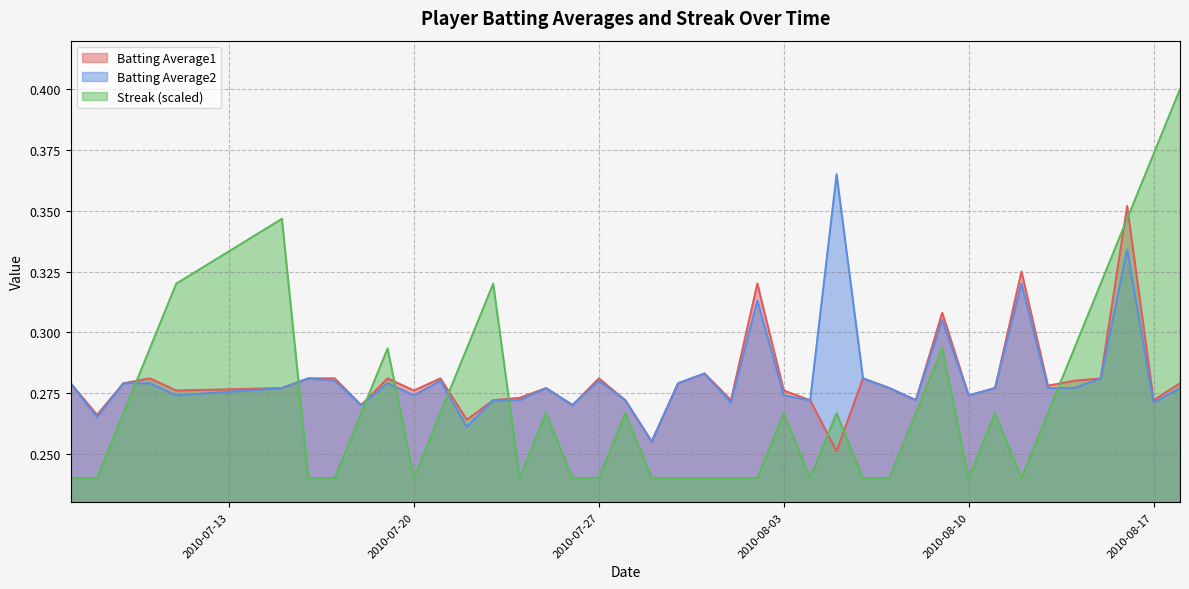

Which category has the lowest value across all series?

2010-07-07